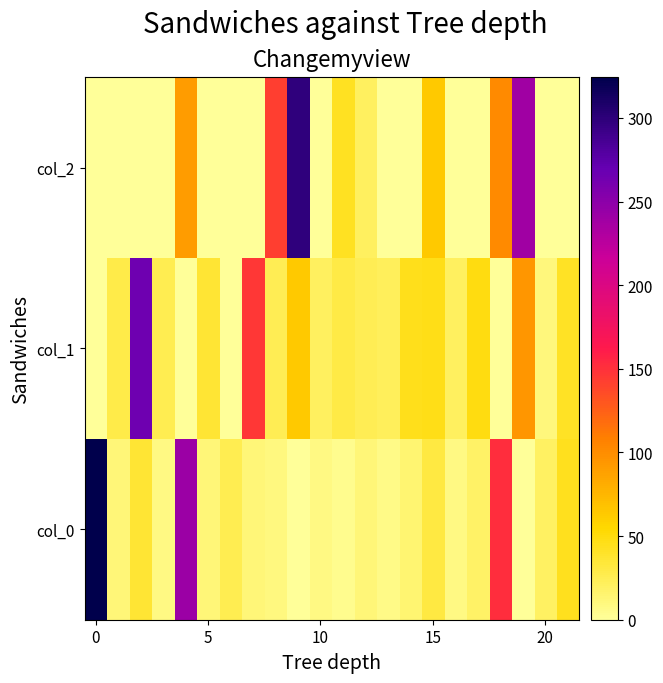

At which category is the sum across all series the highest?

9